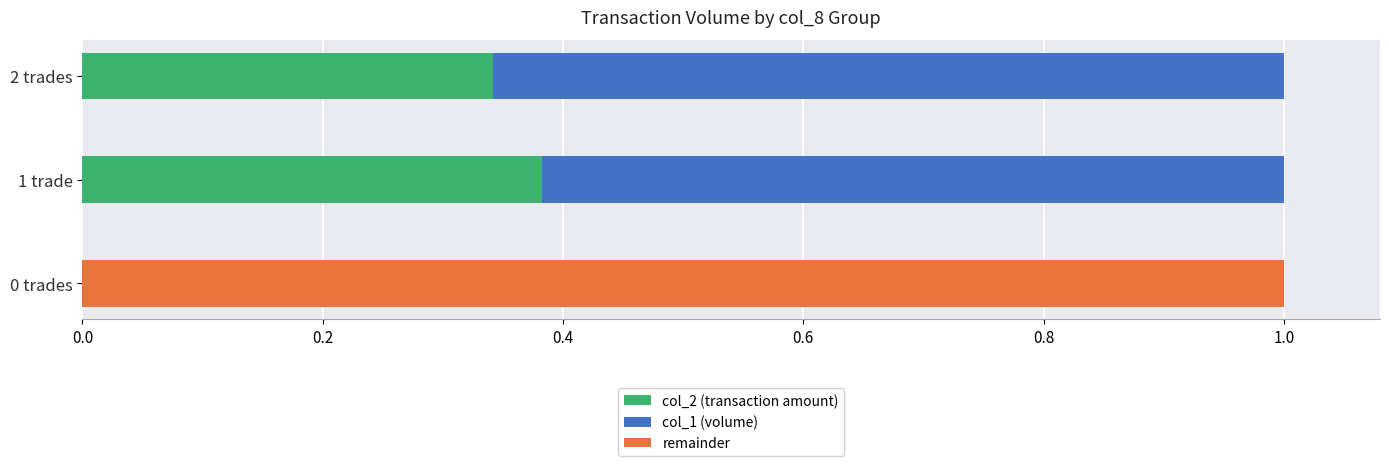

What is the total value across all series at 2 trades?

1.0